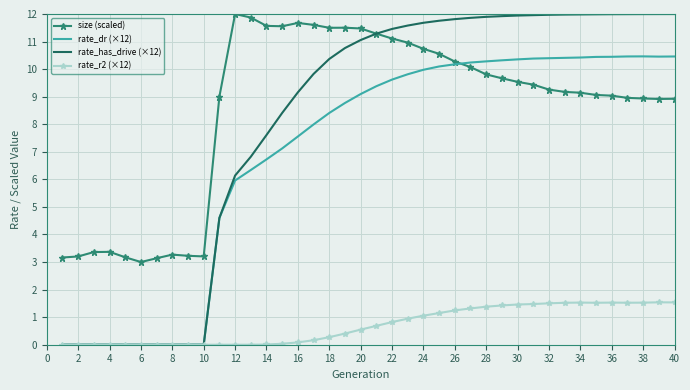

Which series has the widest spread of values?

rate_has_drive (×12)